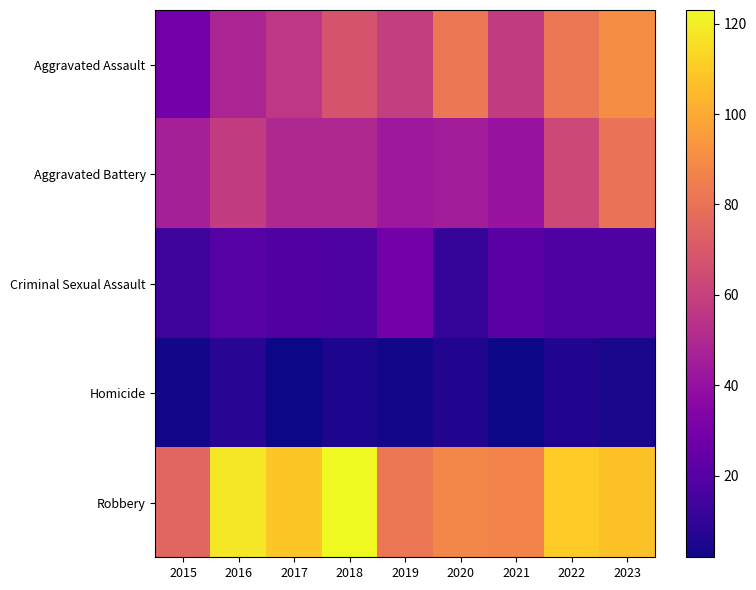

What is the greatest value displayed?

123